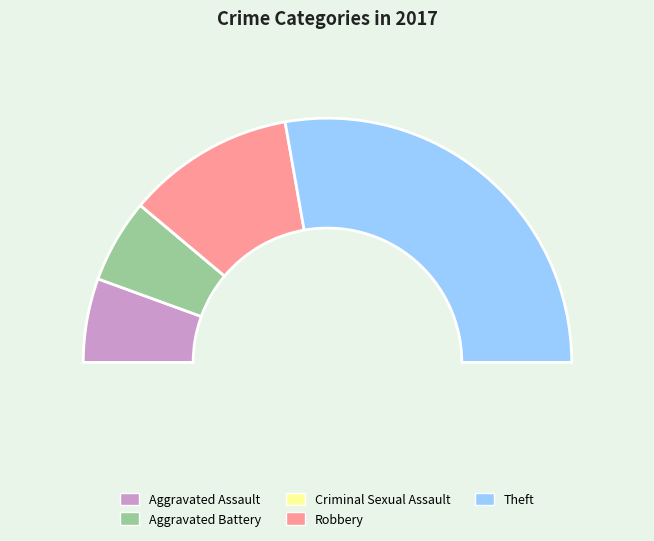

What percentage is NOT represented by Criminal Sexual Assault?

100.0%